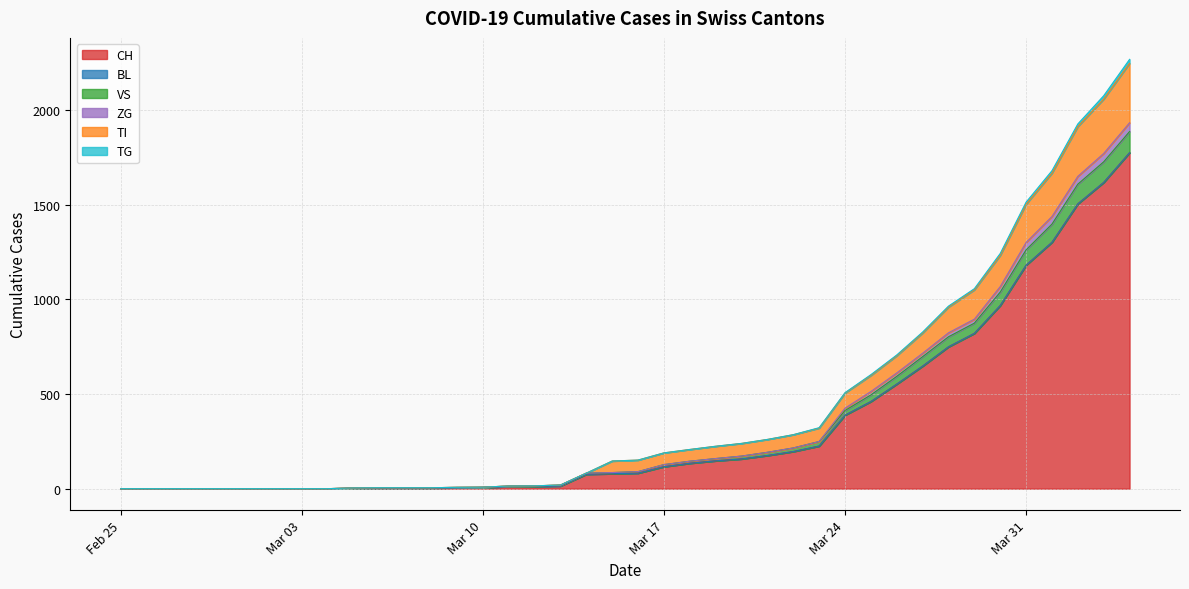

The value of TG at 2020-04-03 is 2382. True or false?

False